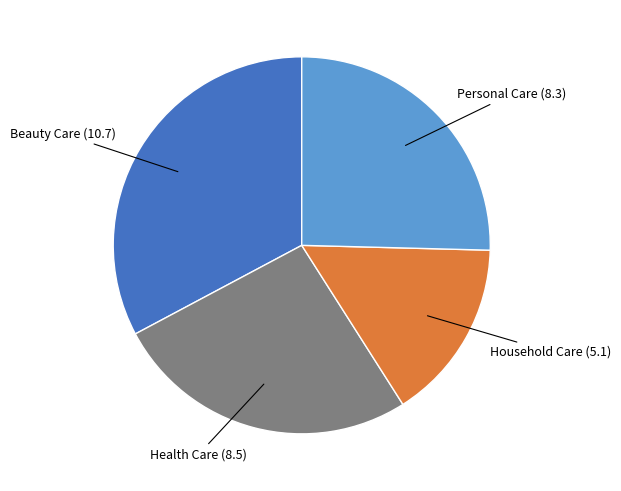

Does any single category account for the majority?

No